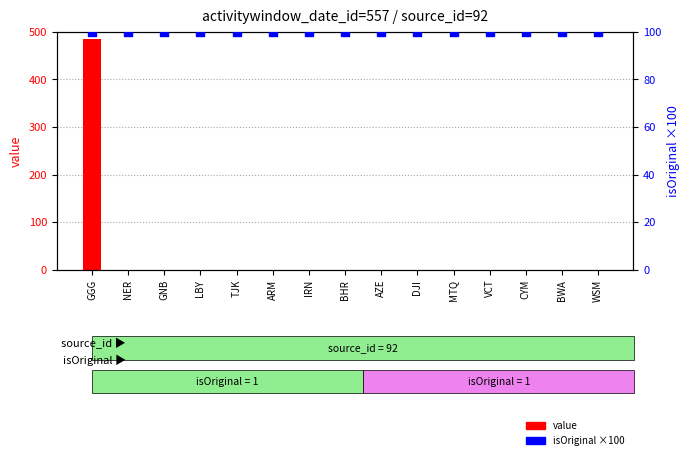

Which series contains the lowest Y value?

value